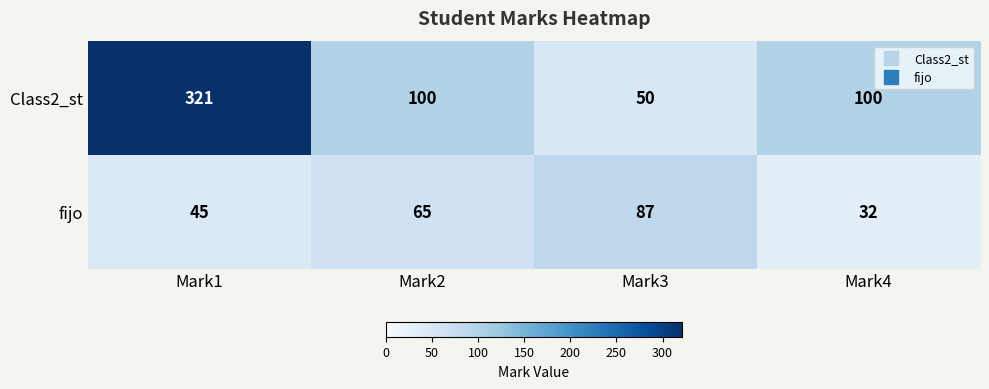

Between Mark1 and Mark3, which series saw the biggest shift?

Class2_st